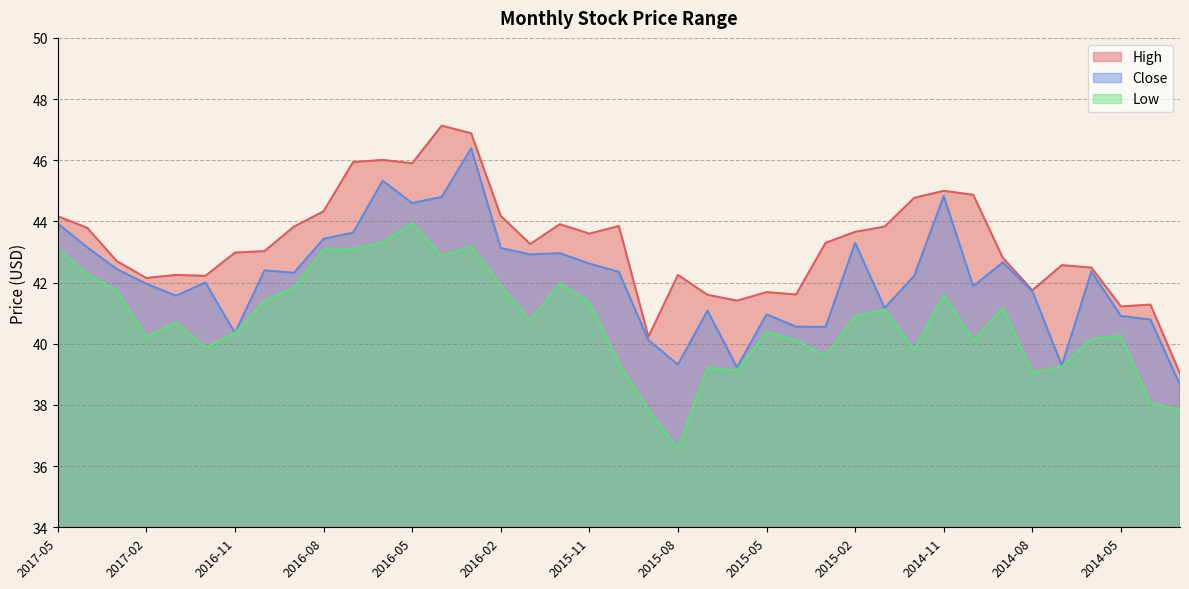

What is the difference between the highest and lowest values at 2016-05?

2.0